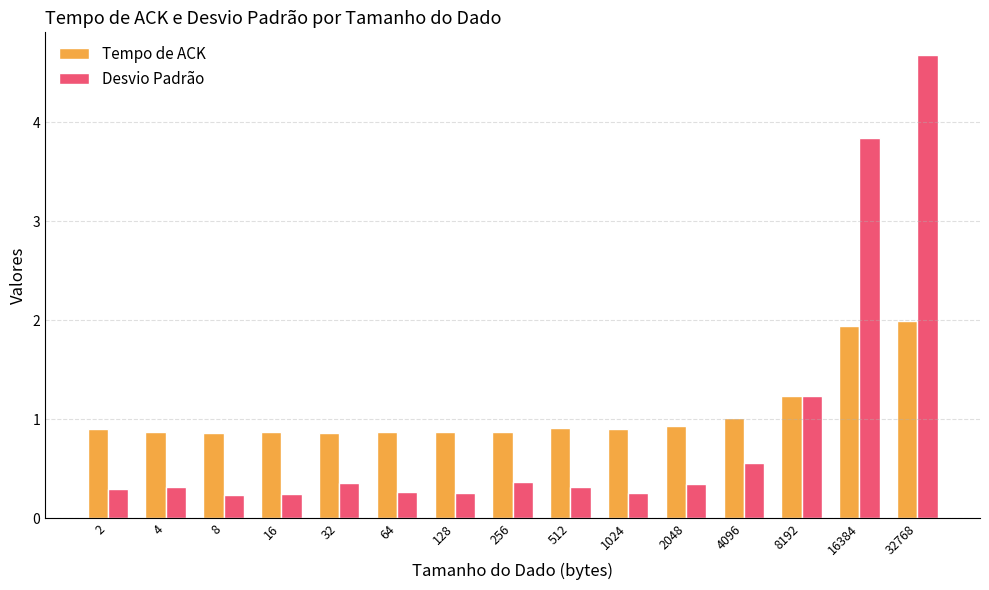

At which category is the sum across all series the highest?

32768